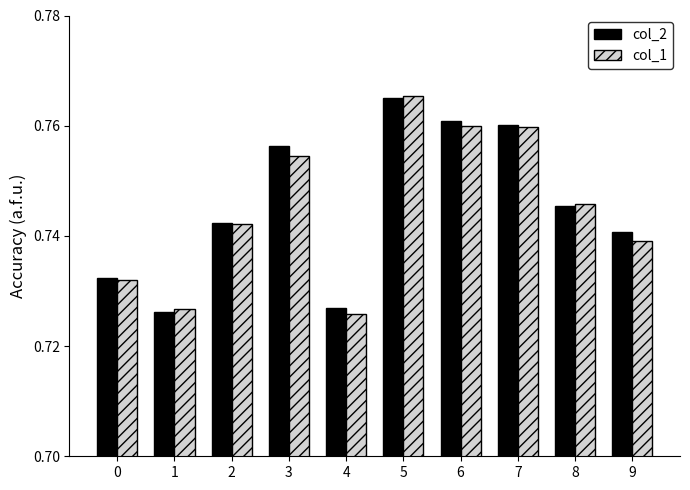

Count the col_1 values in the range 0 to 1.

10